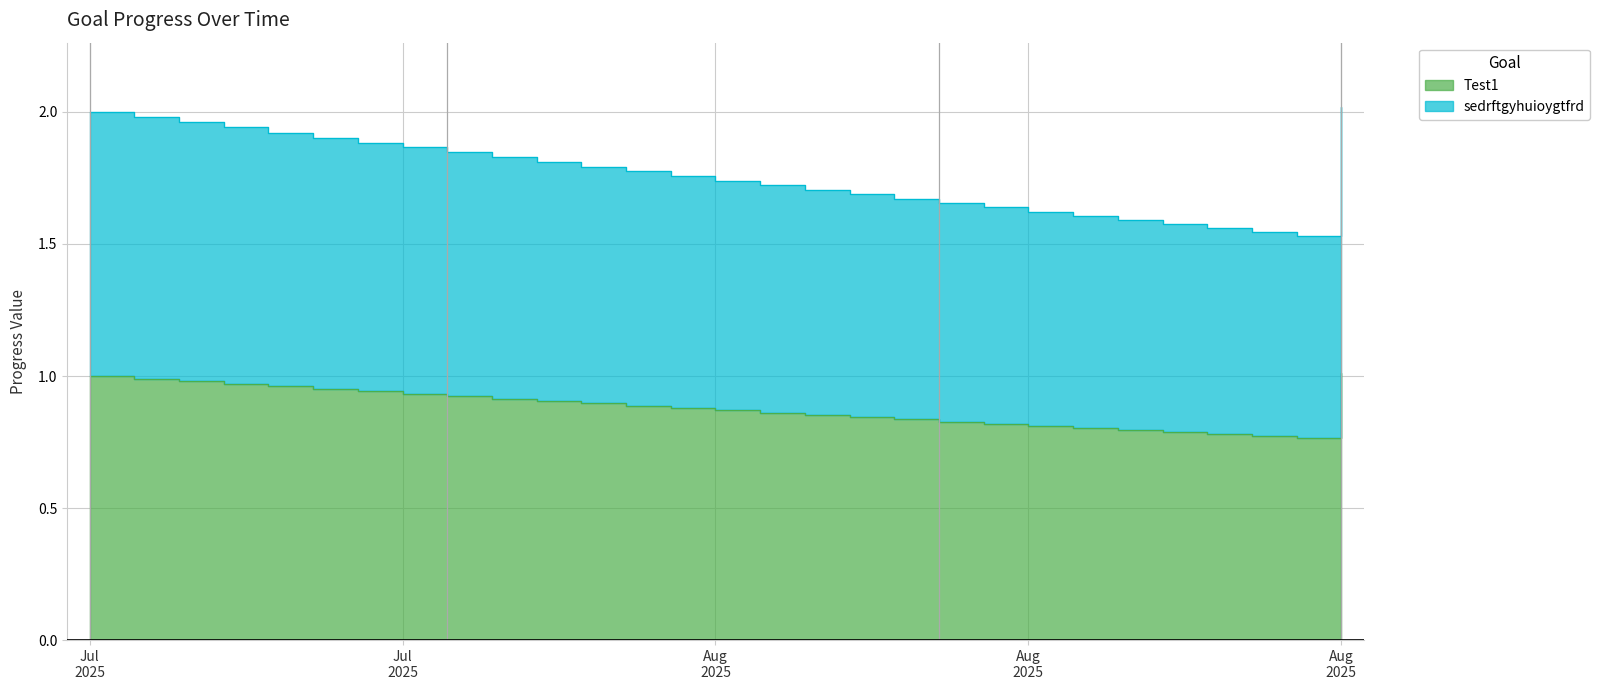

What position from the right is 2025-08-10?

11